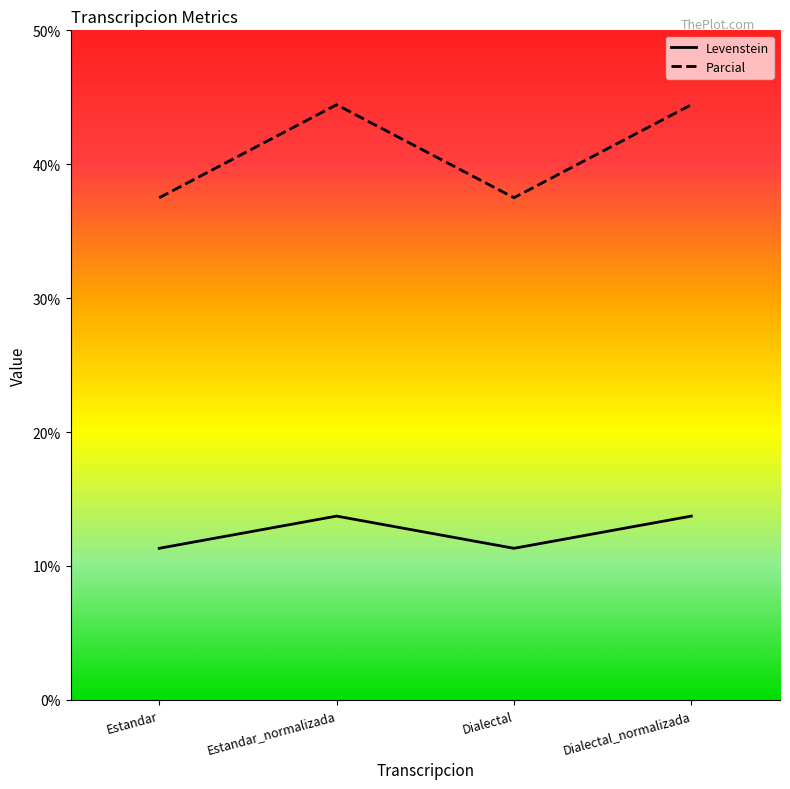

At which category does Levenstein reach its first local valley?

Dialectal